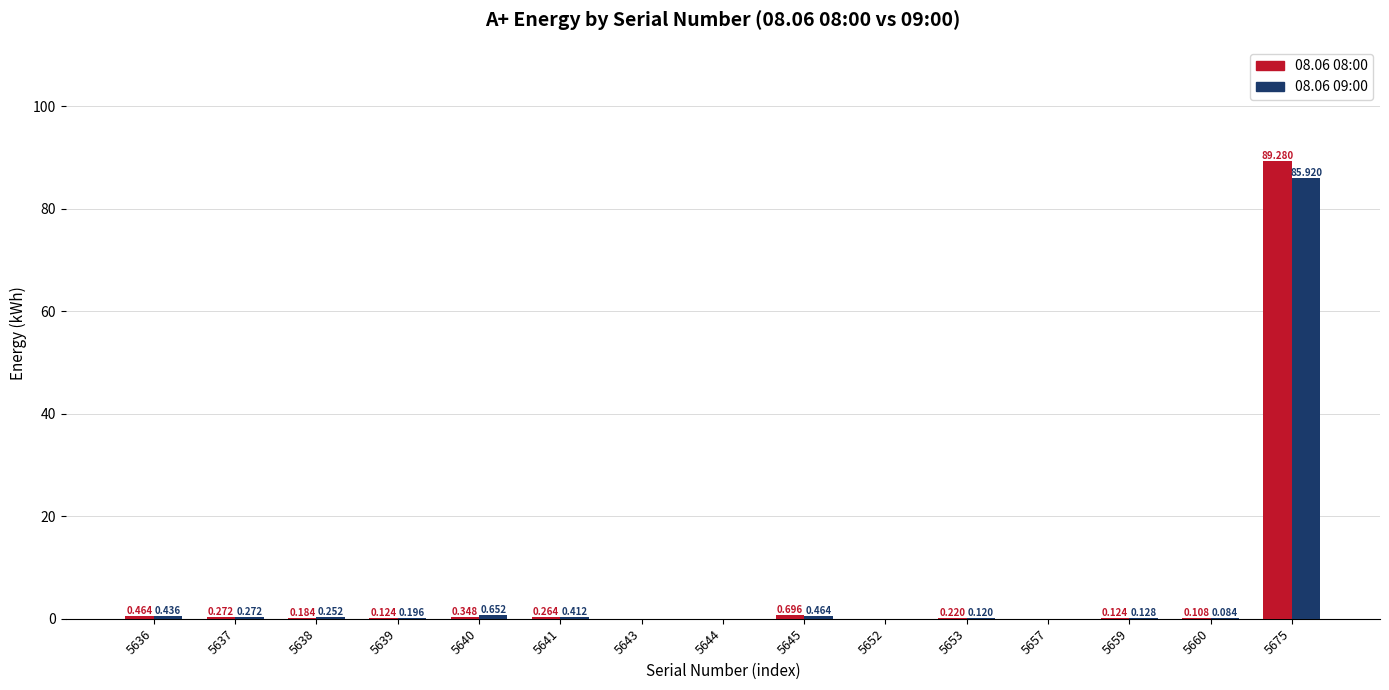

Is the value of 08.06 09:00 at 5641 greater than the value of 08.06 08:00 at 5652?

Yes